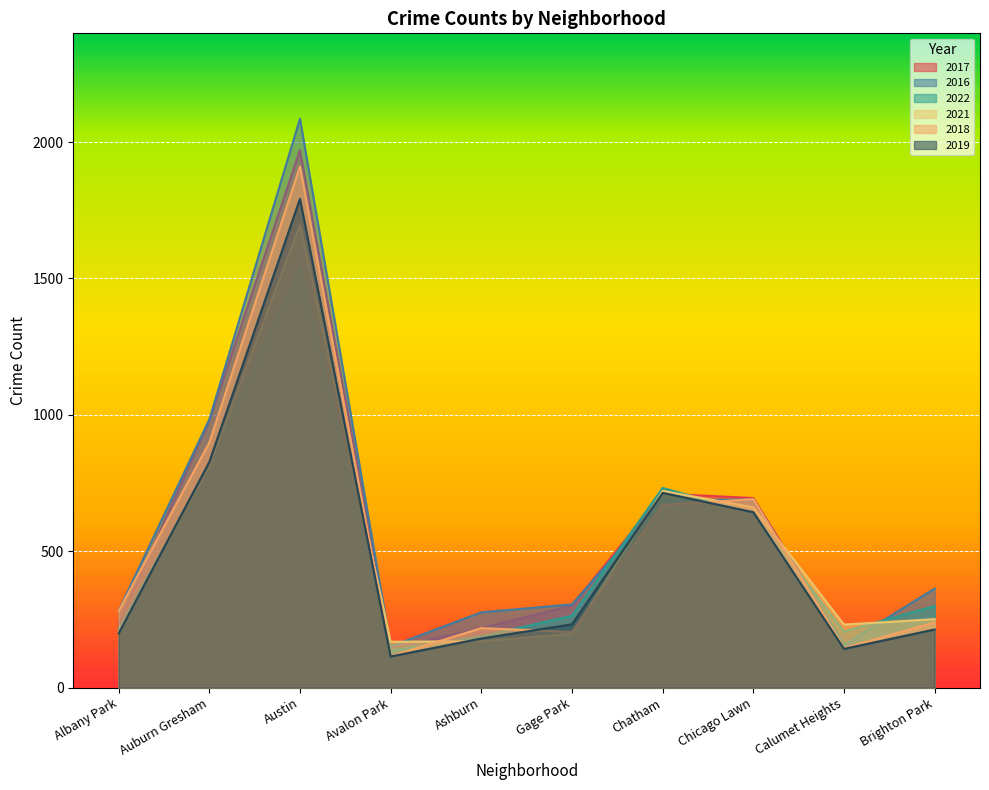

Which series has the widest spread of values?

2016